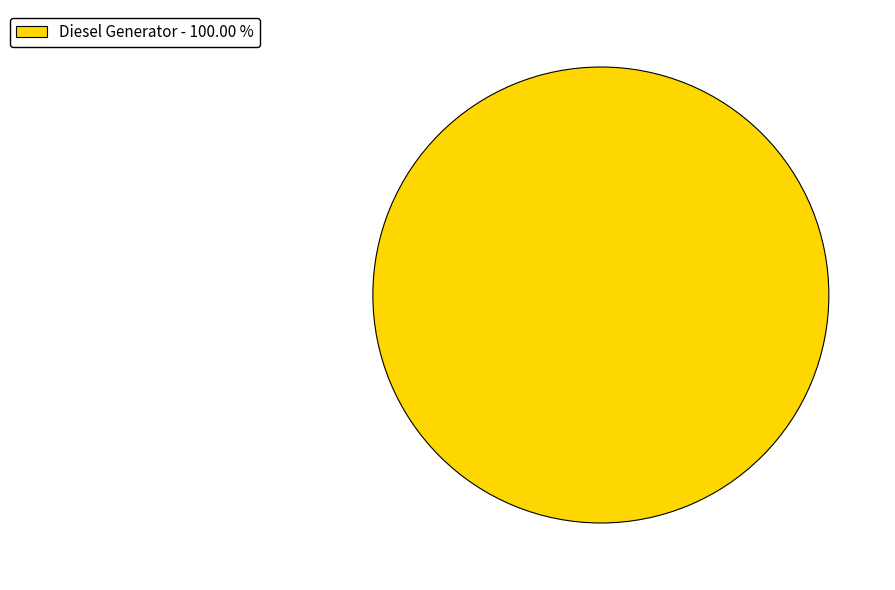

Is there any slice that represents more than half of the pie?

Yes